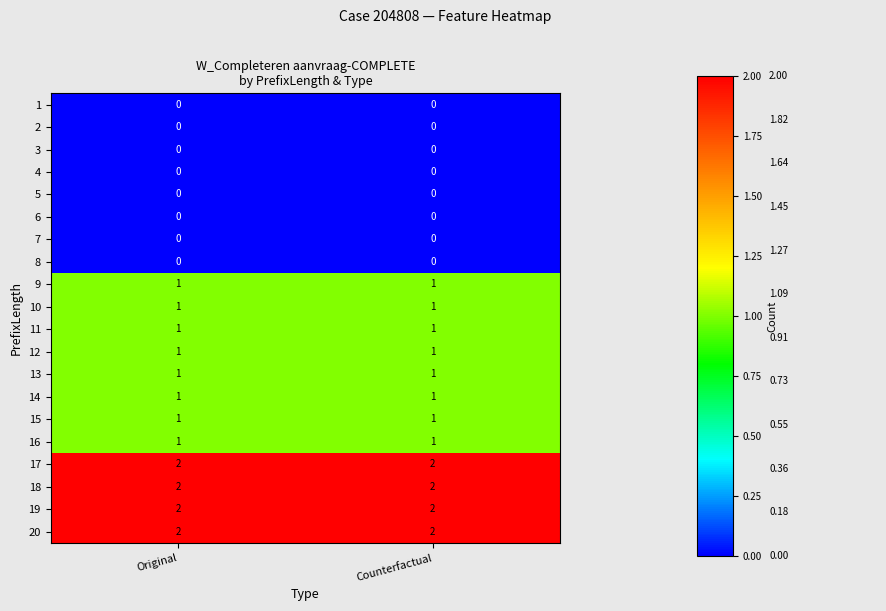

What is the total value across all series at Counterfactual?

16